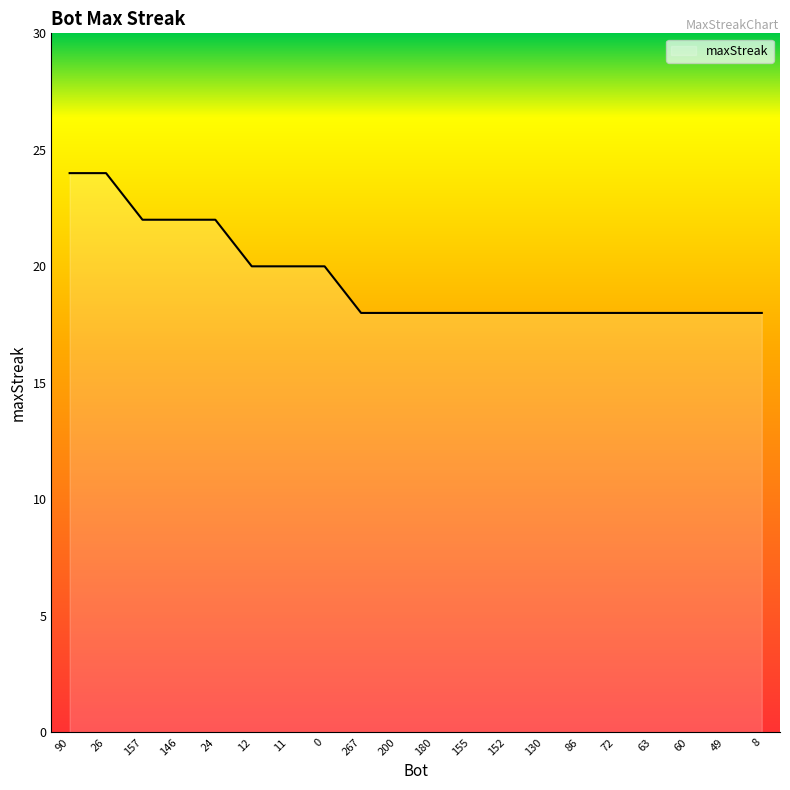

What position from the left is 155?

12